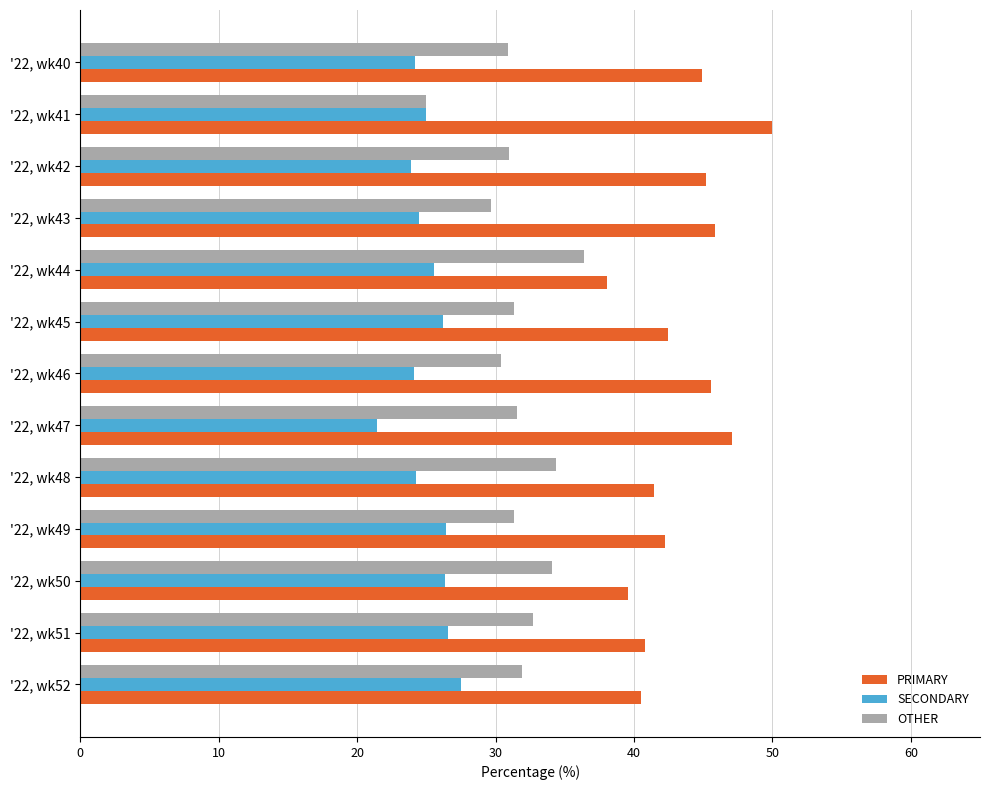

What is the difference between the highest and lowest values at '22, wk44?

12.5